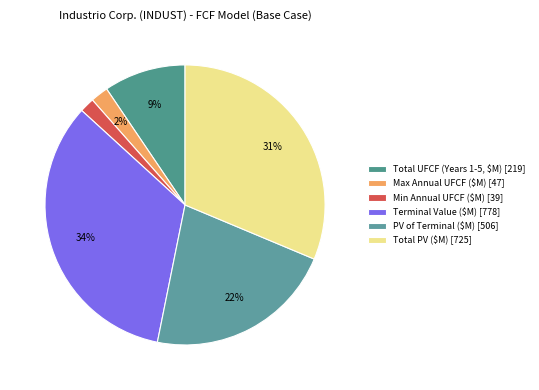

What percentage is the Total PV ($M) slice, to the nearest percent?

31%